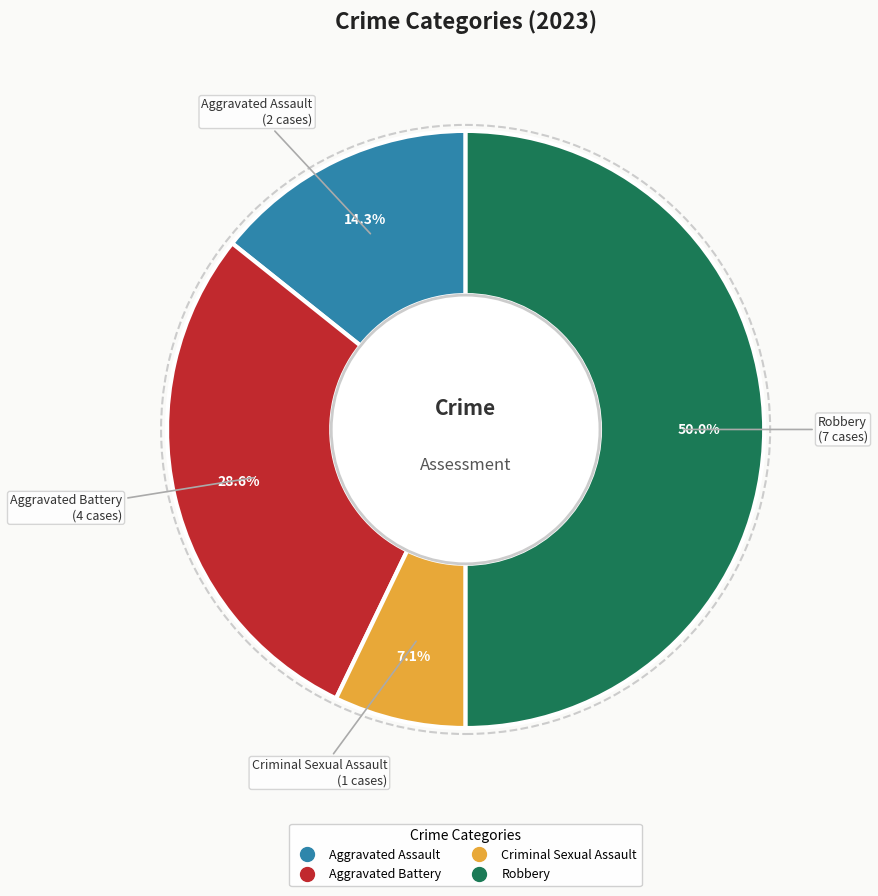

To the nearest percent, what is the difference between the Robbery and Aggravated Battery slice percentages?

21%